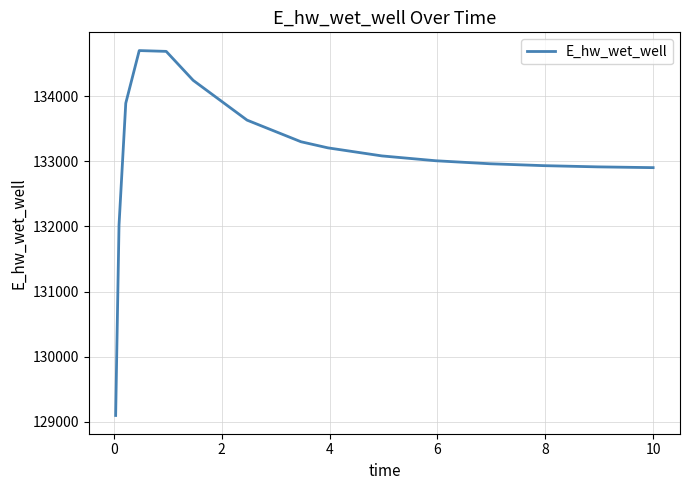

What is the difference between the maximum and minimum values?

5603.5